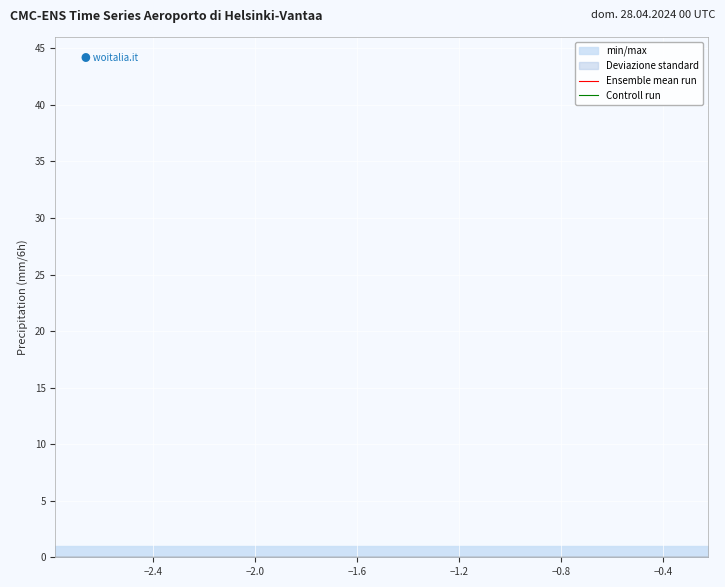

Reading left to right, what are all the values shown in this chart?

min/max: 1	1	1	1	1	1	1	1	1	1
Deviazione standard: -1	-1	-1	-1	-1	-1	-1	-1	-1	-1
Ensemble mean run: -1	-1	-1	-1	-1	-1	-1	-1	-1	-1
Controll run: -1	-1	-1	-1	-1	-1	-1	-1	-1	-1